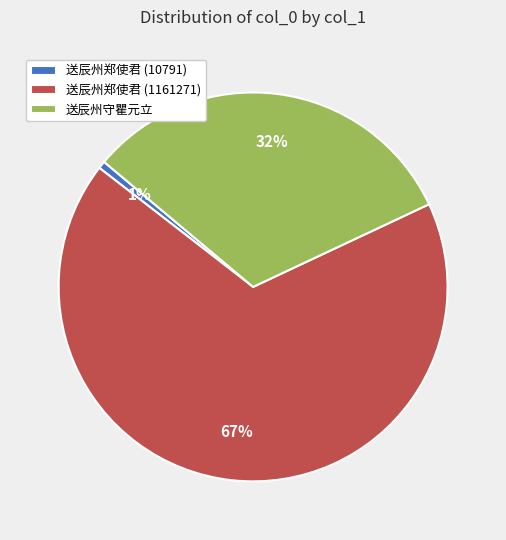

How many slices are in this pie chart?

3